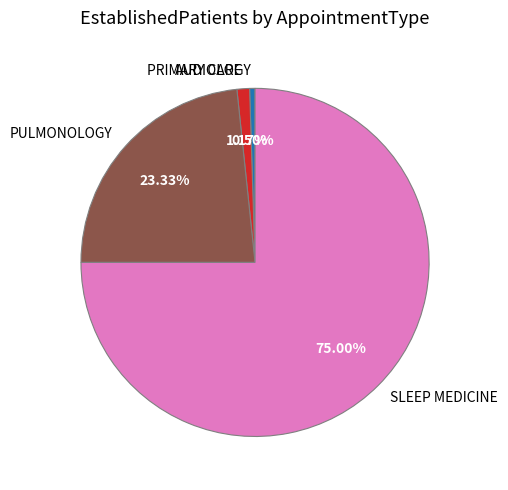

Which has a higher value, PULMONOLOGY or PRIMARY CARE?

PULMONOLOGY